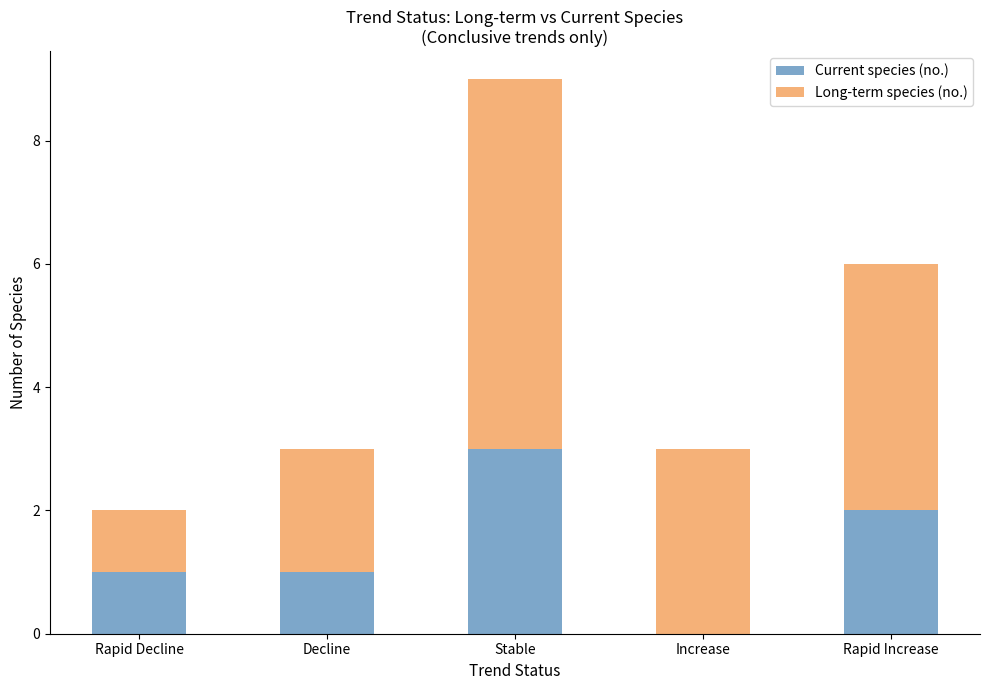

What is the sum of the Current species (no.) values at Decline and Rapid Increase?

3